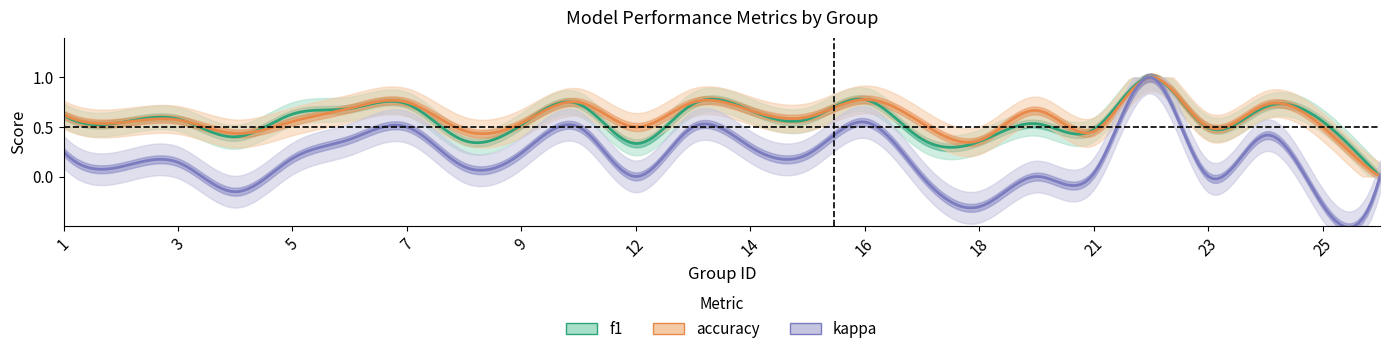

Count the number of categories in the chart.

24